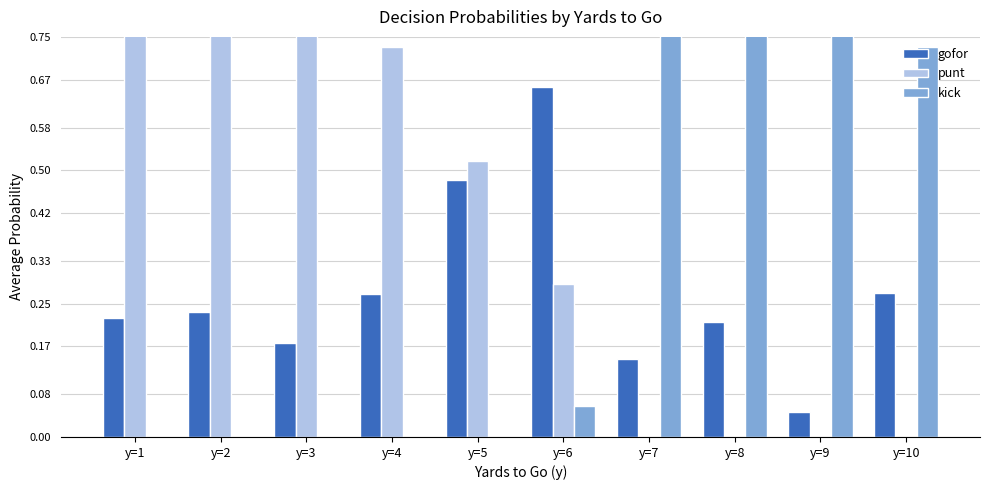

Reading left to right, list all the values displayed in this chart.

gofor: y=1=0.2	y=2=0.2	y=3=0.2	y=4=0.3	y=5=0.5	y=6=0.7	y=7=0.1	y=8=0.2	y=9=0.0	y=10=0.3
punt: y=1=0.8	y=2=0.8	y=3=0.8	y=4=0.7	y=5=0.5	y=6=0.3	y=7=0.0	y=8=0.0	y=9=0.0	y=10=0.0
kick: y=1=0.0	y=2=0.0	y=3=0.0	y=4=0.0	y=5=0.0	y=6=0.1	y=7=0.9	y=8=0.8	y=9=1.0	y=10=0.7